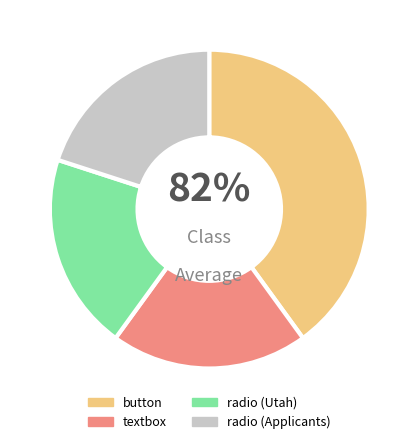

Is it true that radio_2 is 20% of the pie?

True